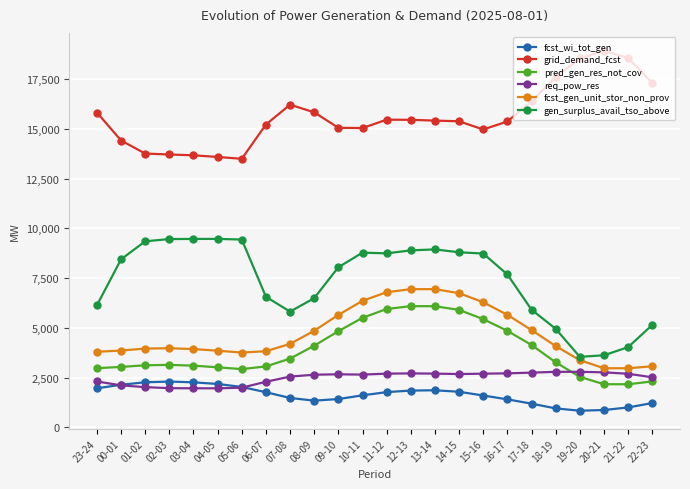

How many lines are shown in the chart?

6